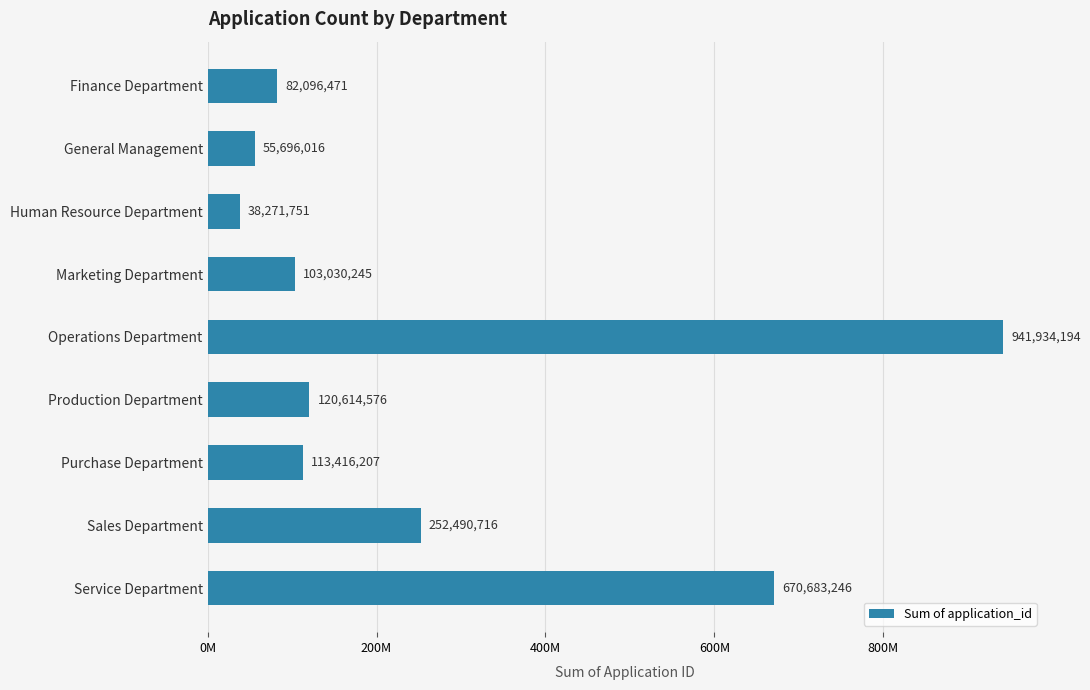

Which category has the highest value across all series?

Operations Department